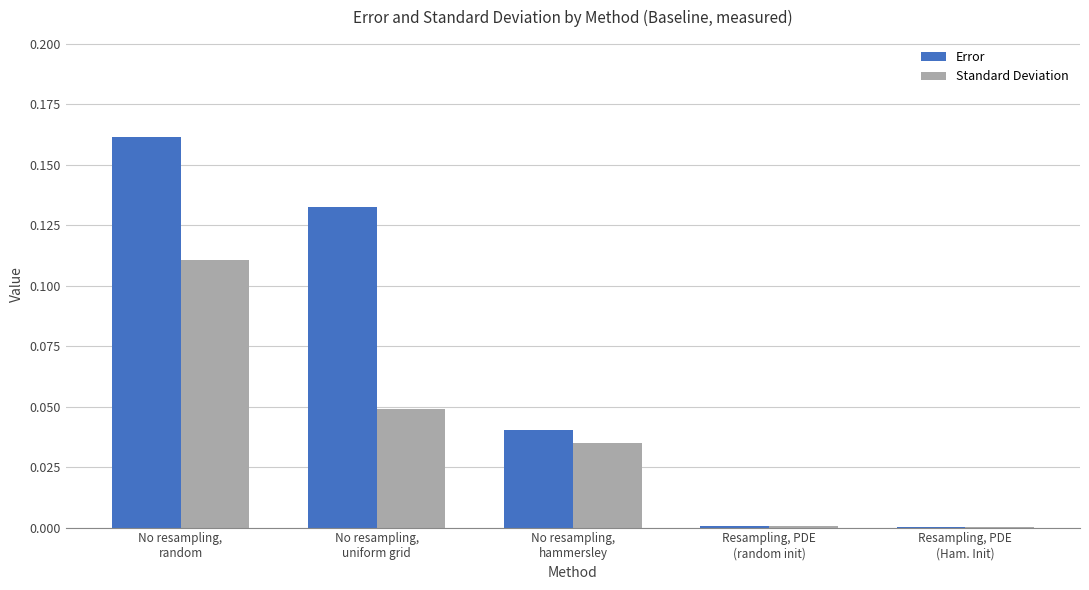

What are all the series names shown in the legend?

Error, Standard Deviation